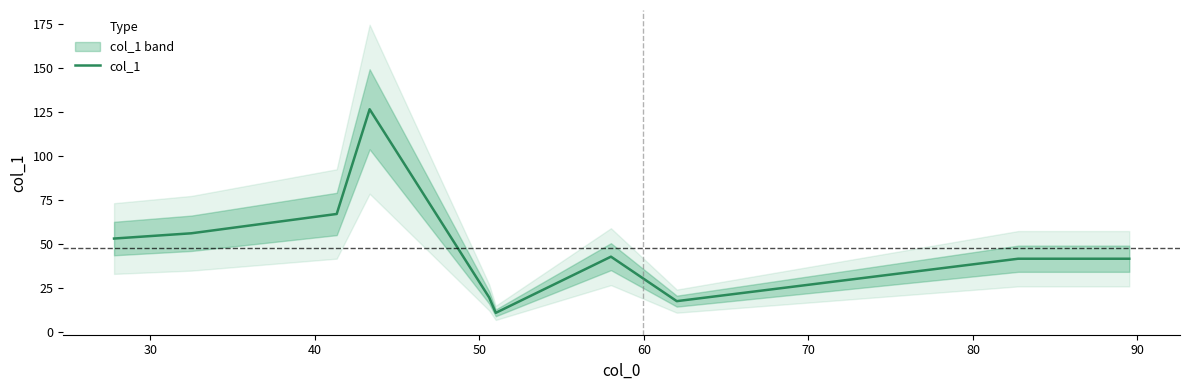

How many categories are shown in the chart?

10